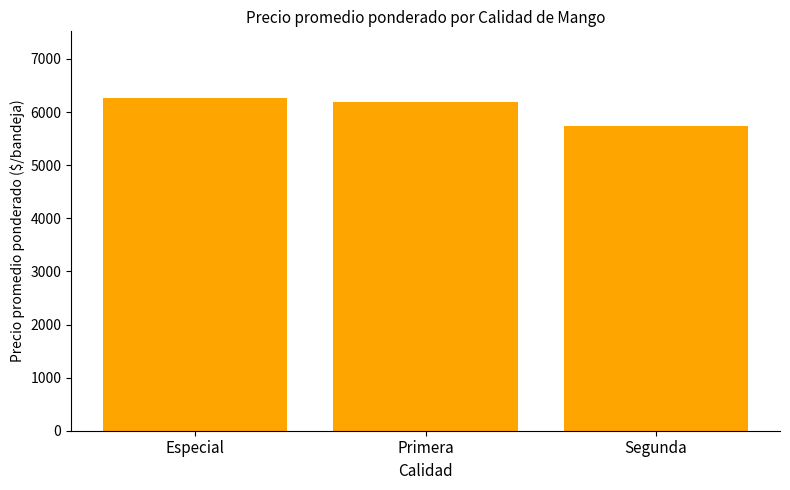

Count the number of data series in this chart.

1